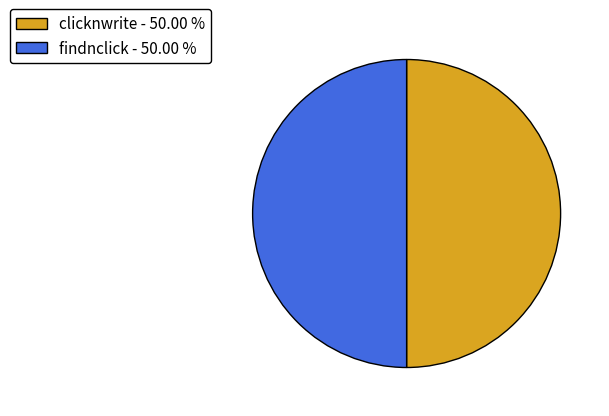

How many segments does this pie chart have?

2